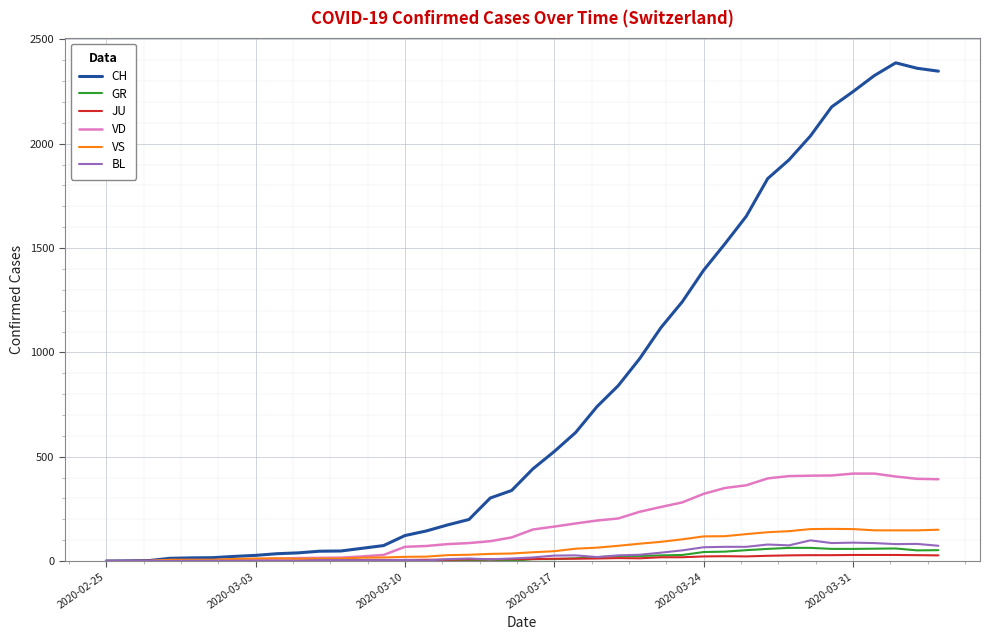

Which series has the largest range (max minus min)?

CH